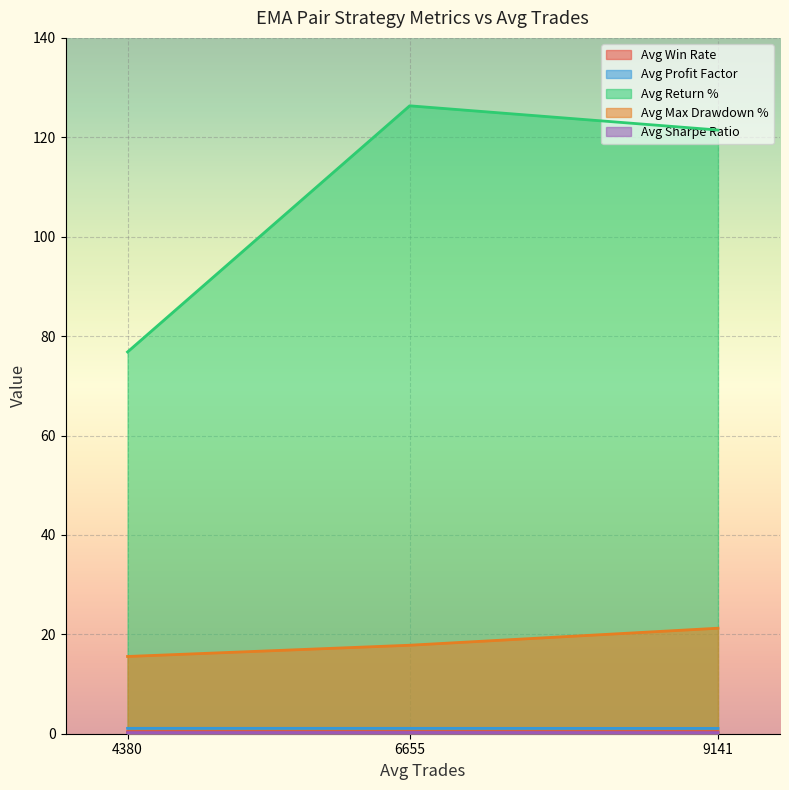

What is the total value across all series at 6655?

145.9